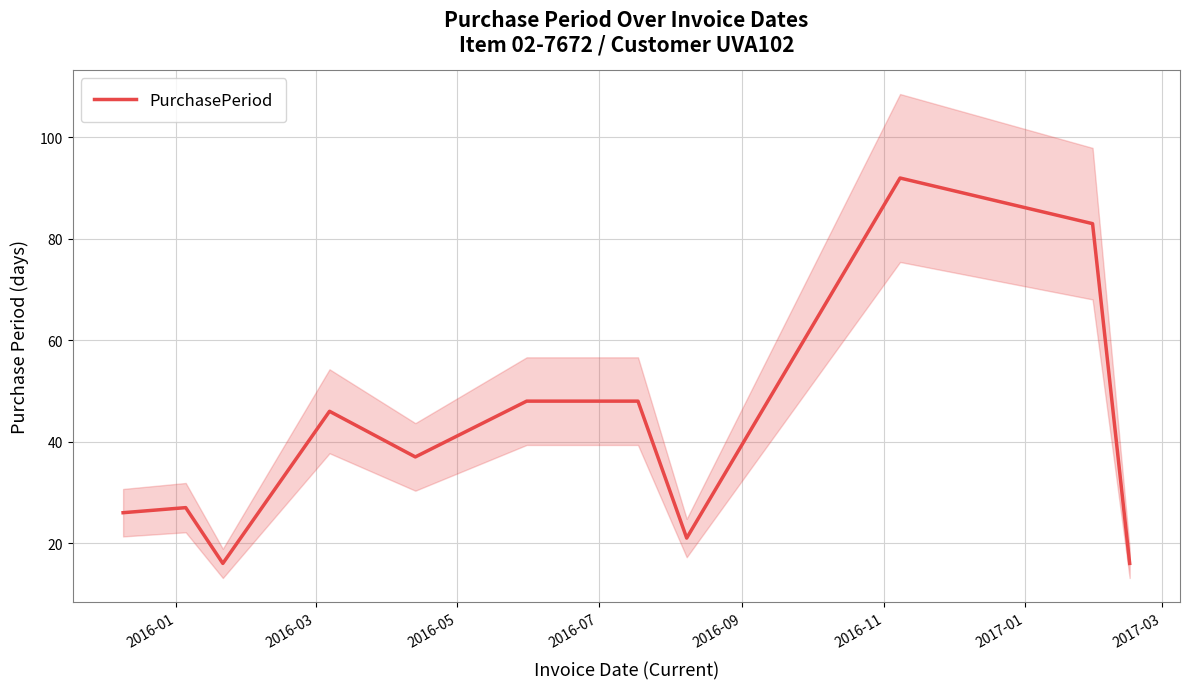

How many points are higher than both their immediate neighbors (excluding endpoints)?

3